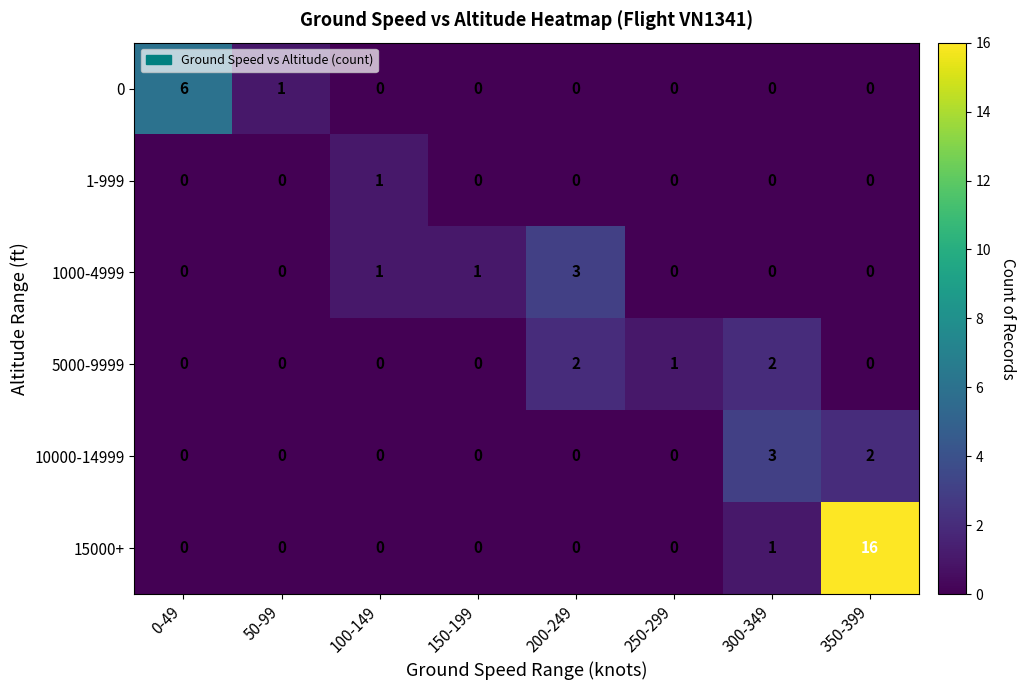

Which series has the largest range (max minus min)?

15000+